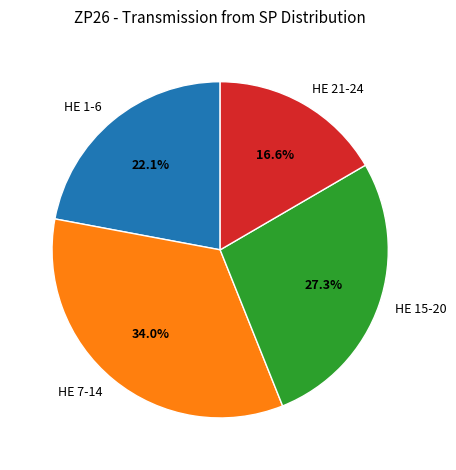

Approximately how many times larger is the value at HE 15-20 compared to HE 21-24?

1.6